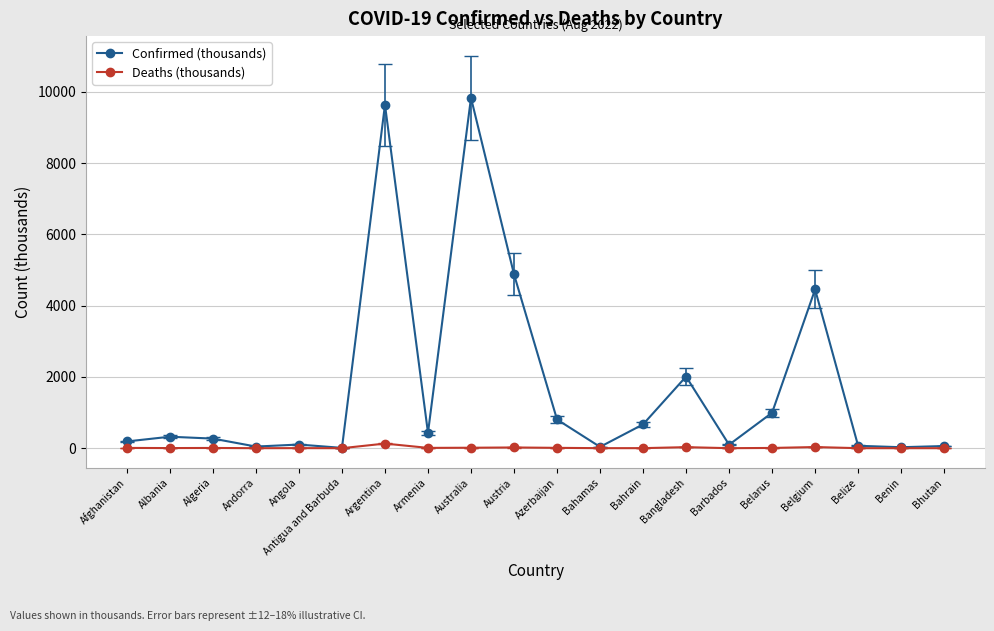

True or false: Deaths (thousands) has more than 1 points higher than both neighbors.

True